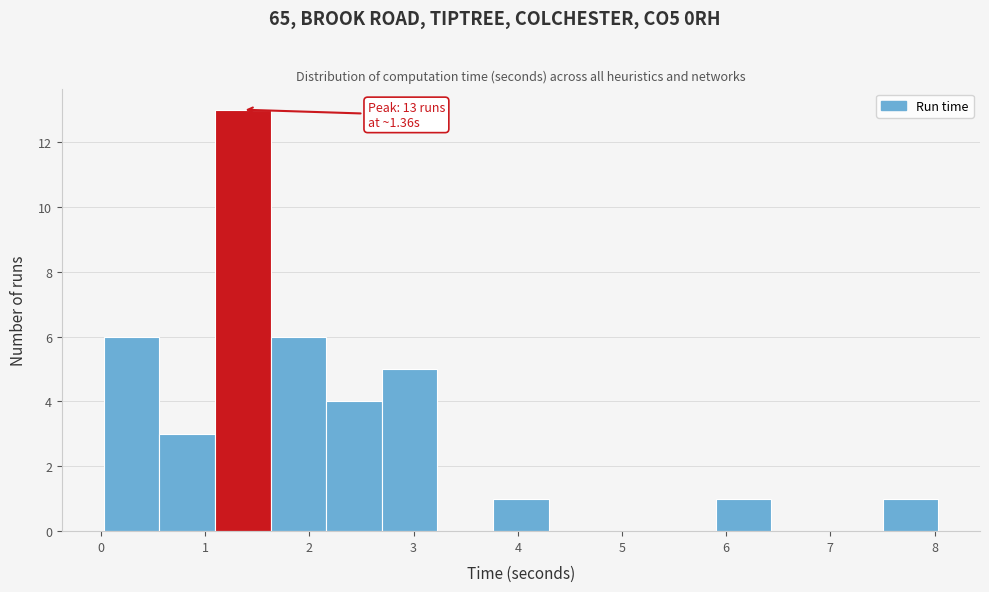

Which range on the x-axis has the tallest bar?

1.1 to 1.6